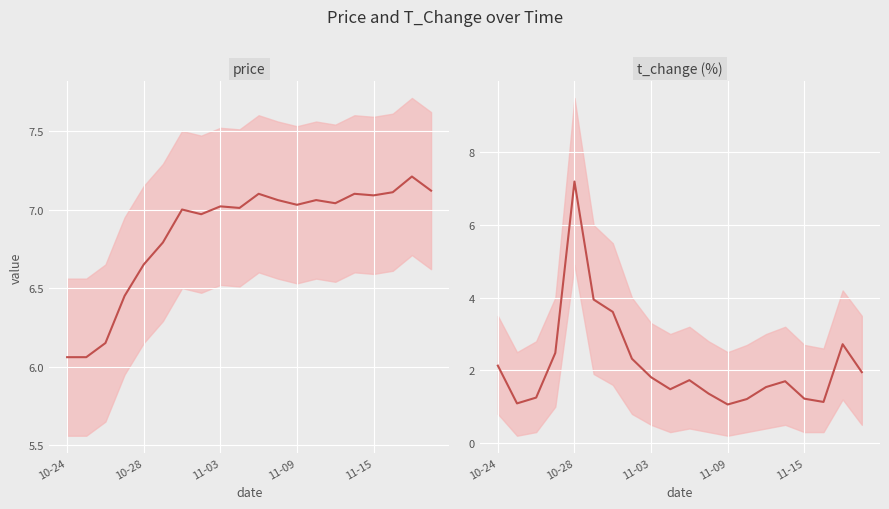

Where do t_change (%) and price first cross each other?

11-09 and 11-15